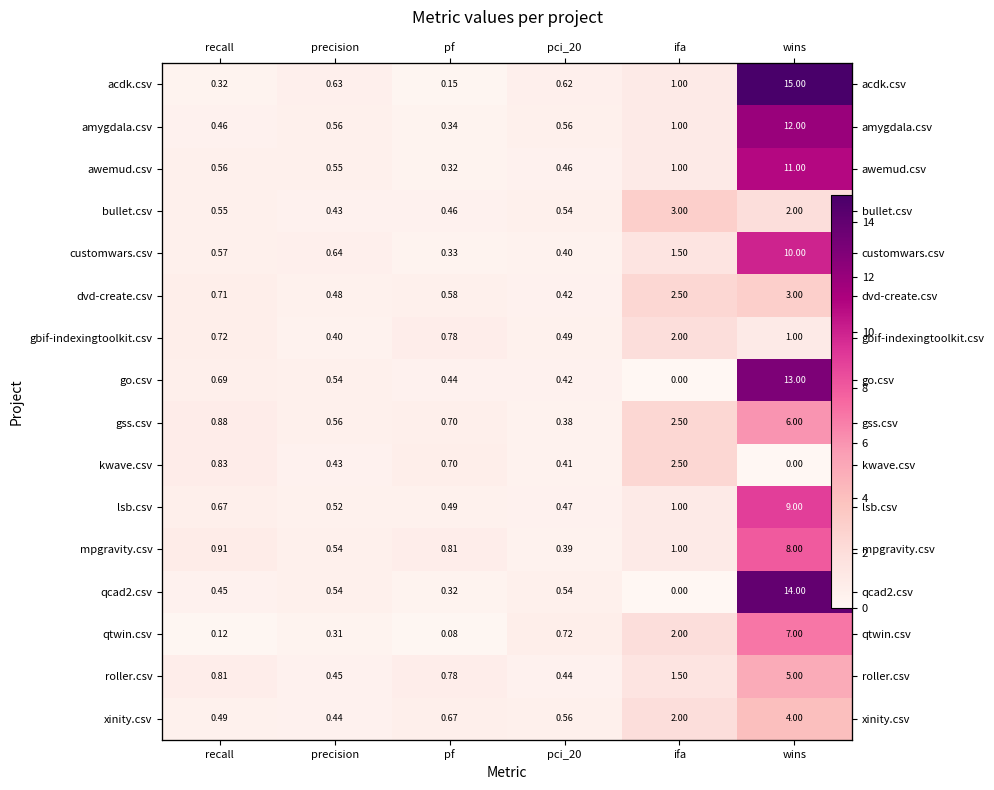

Count the number of categories in the chart.

6